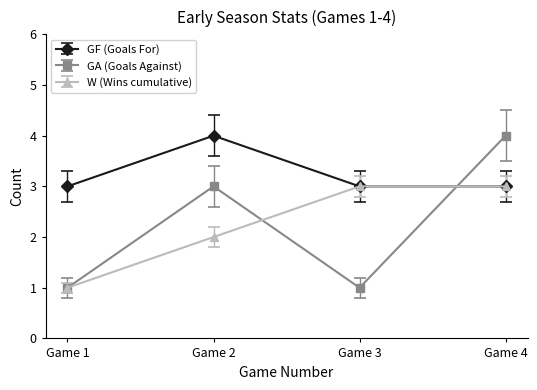

How many distinct data groups are displayed?

3